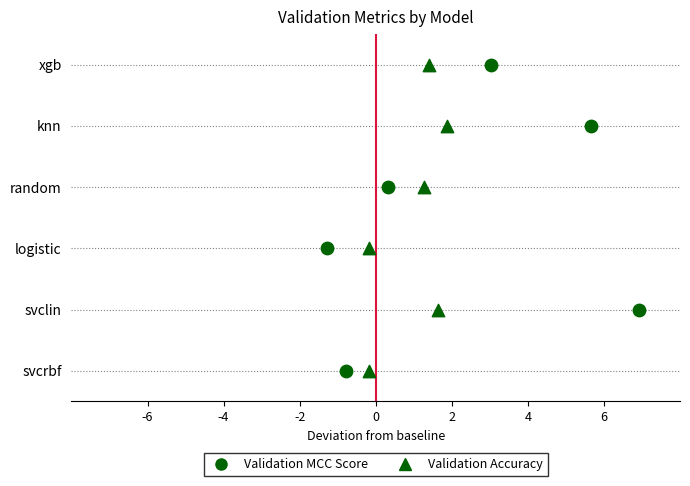

At how many categories does at least one series exceed 1?

4